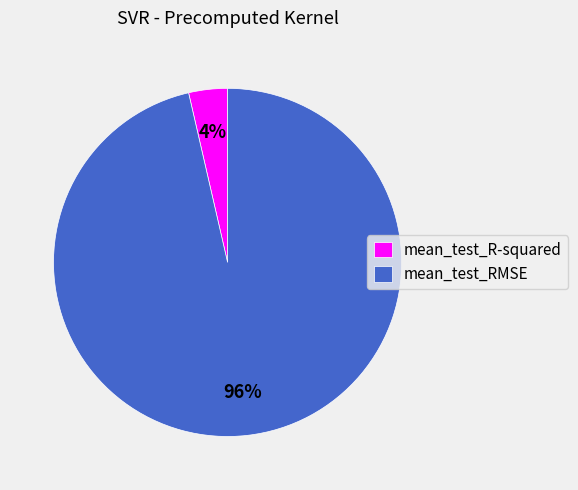

Which category has the smallest portion of the pie?

mean_test_R-squared